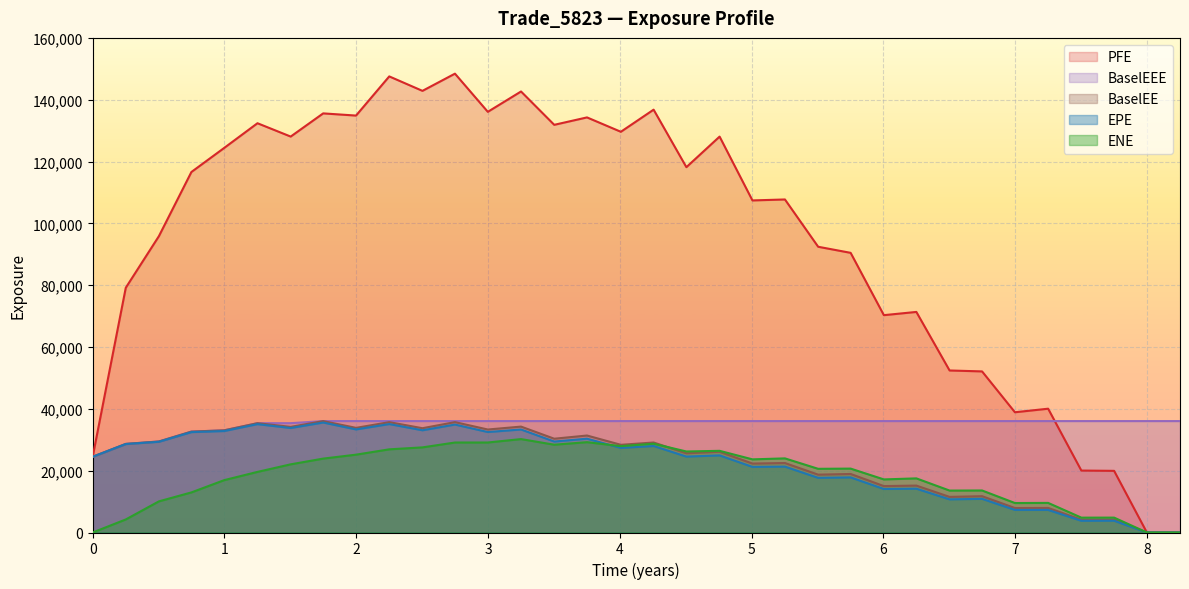

Where is the first local maximum for EPE?

2017-10-03